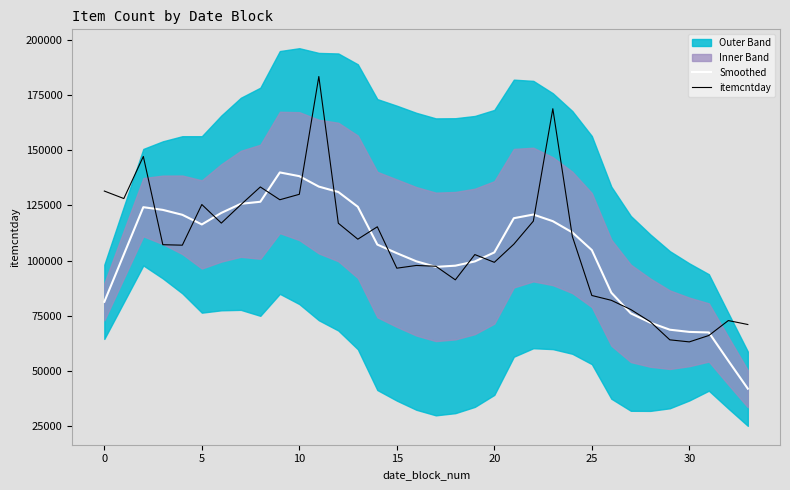

Which series has the largest total across all categories?

itemcntday